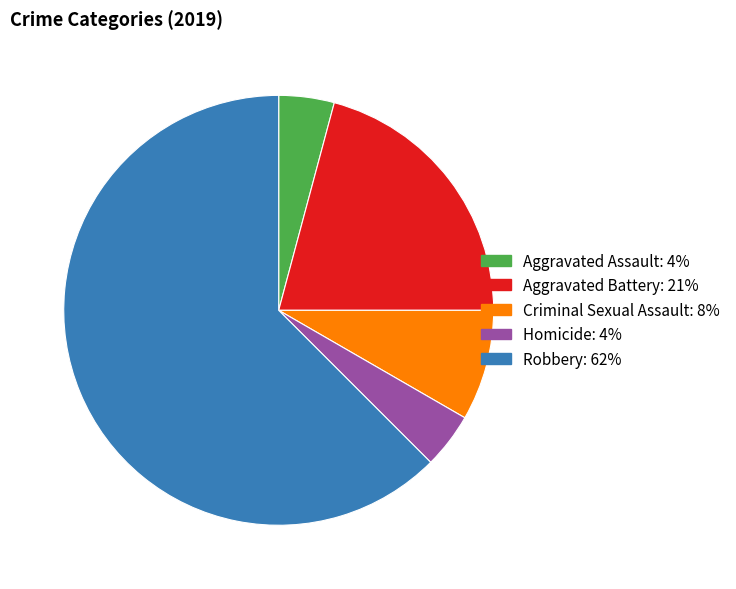

Which slice represents more than half of the pie?

Robbery